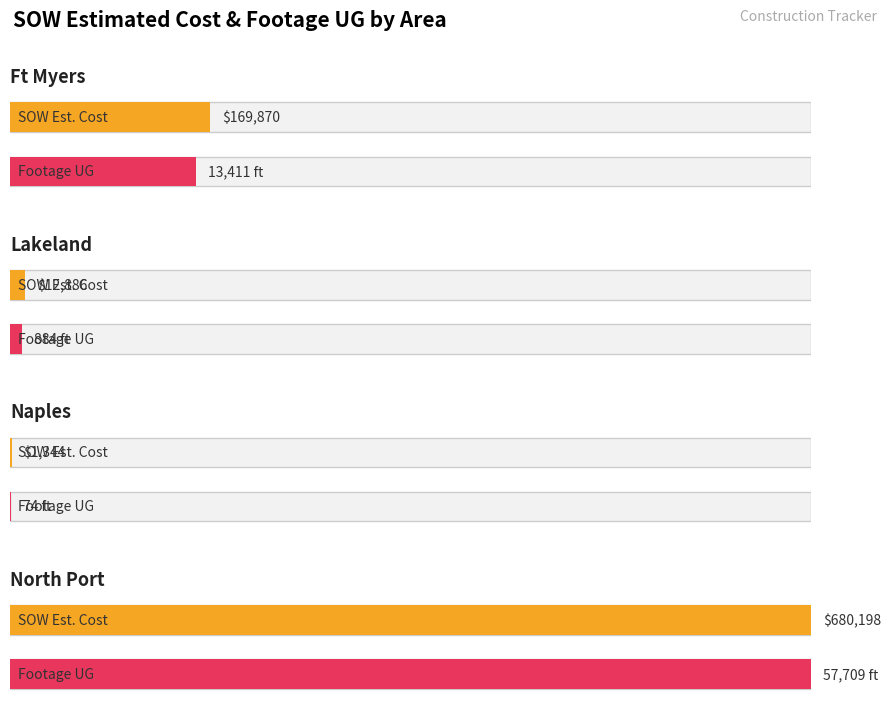

Are the bars grouped side by side (vs. stacked)?

Yes